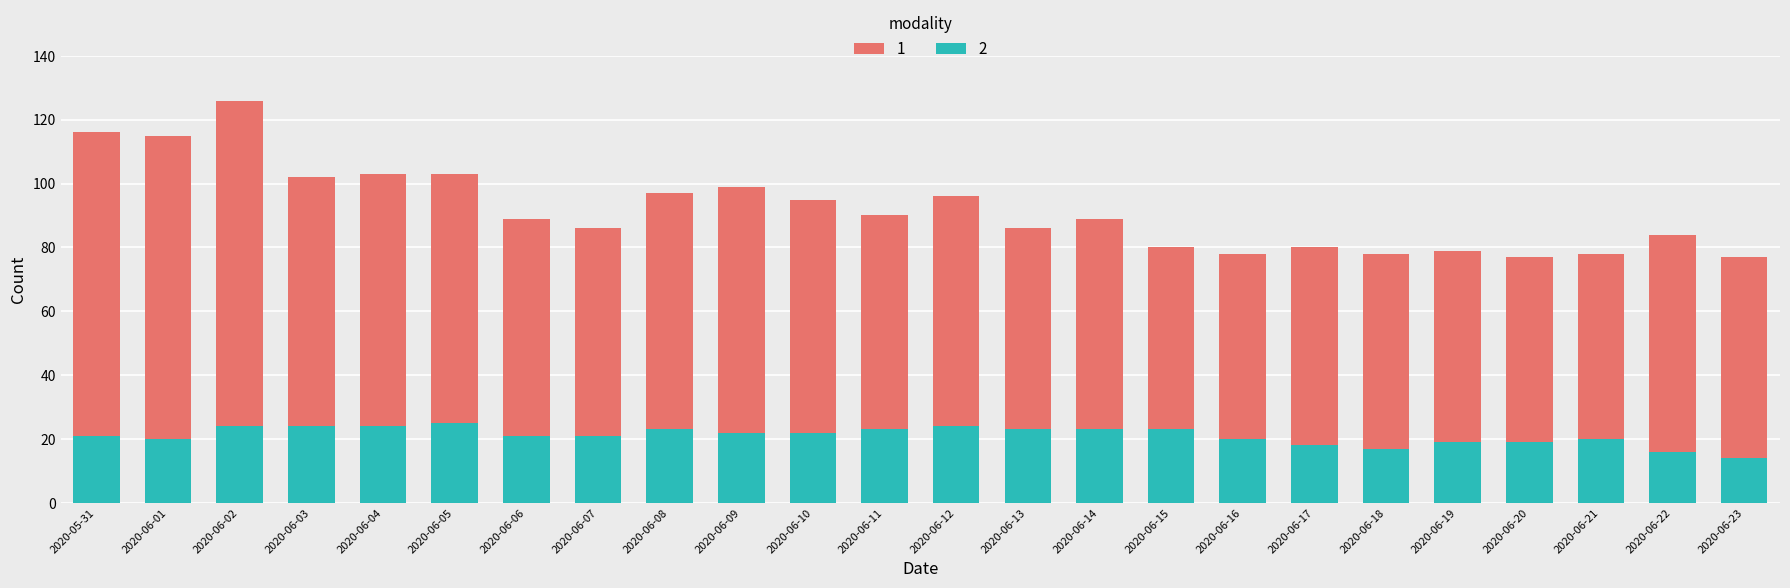

What is the total value across all series at 2020-06-05?

103